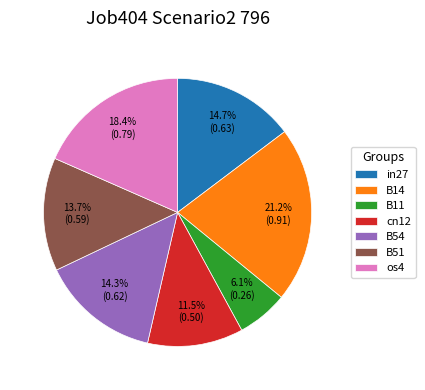

Does B11 represent more than half of the total?

No